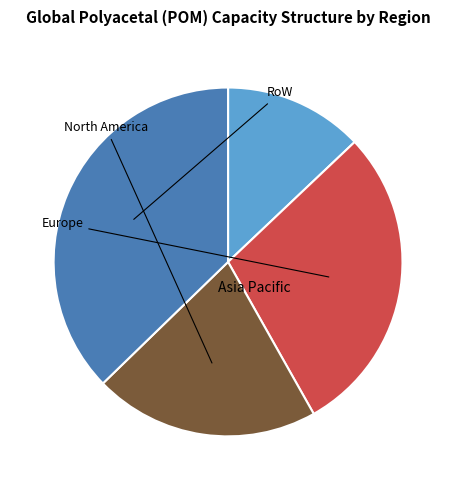

How many slices are in this pie chart?

4